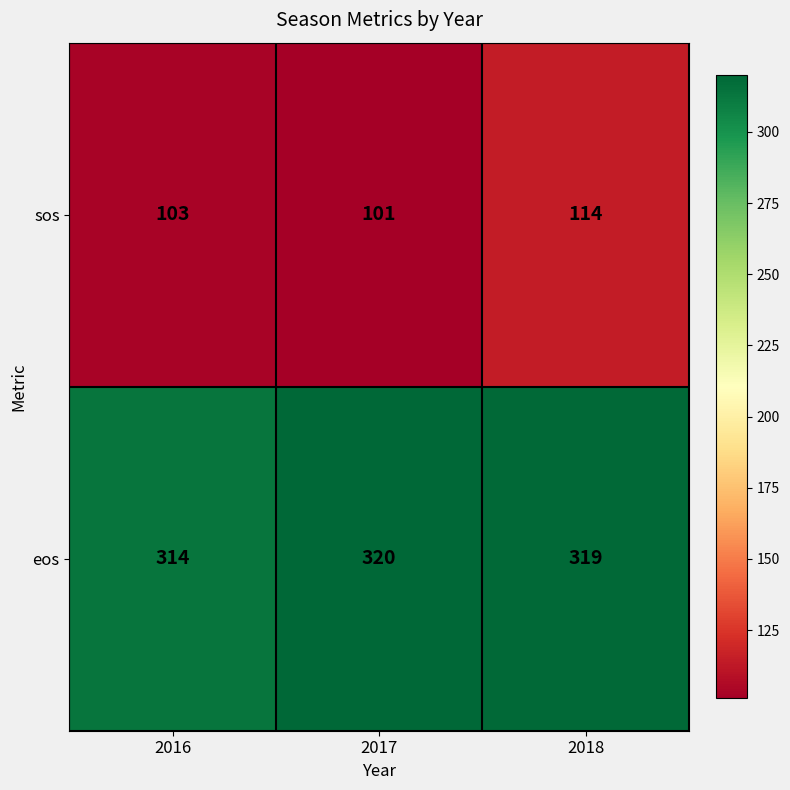

At which label does eos reach its minimum?

2016